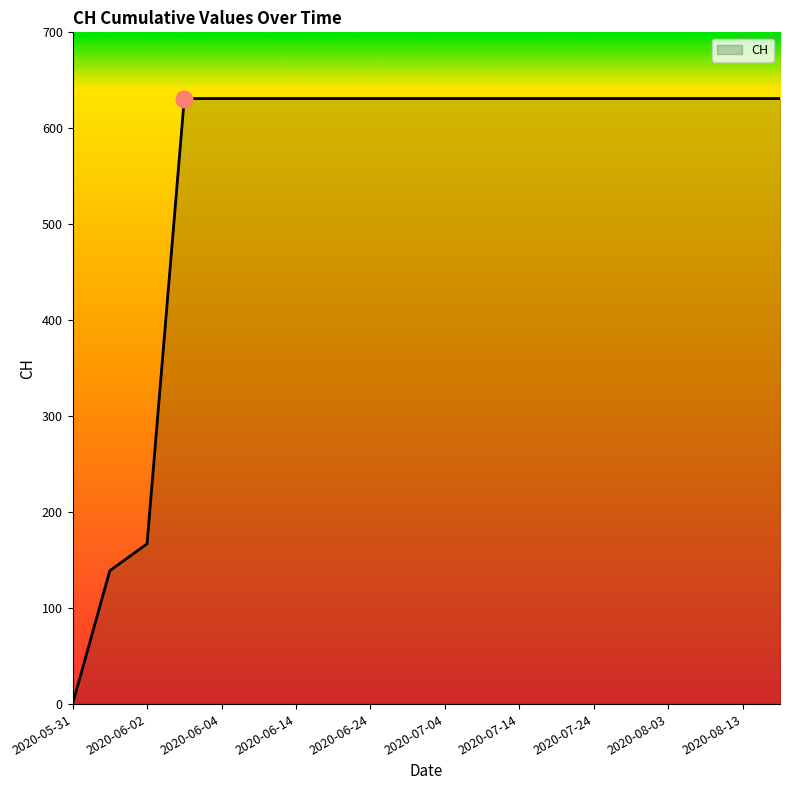

What is the difference between the maximum and minimum values?

631